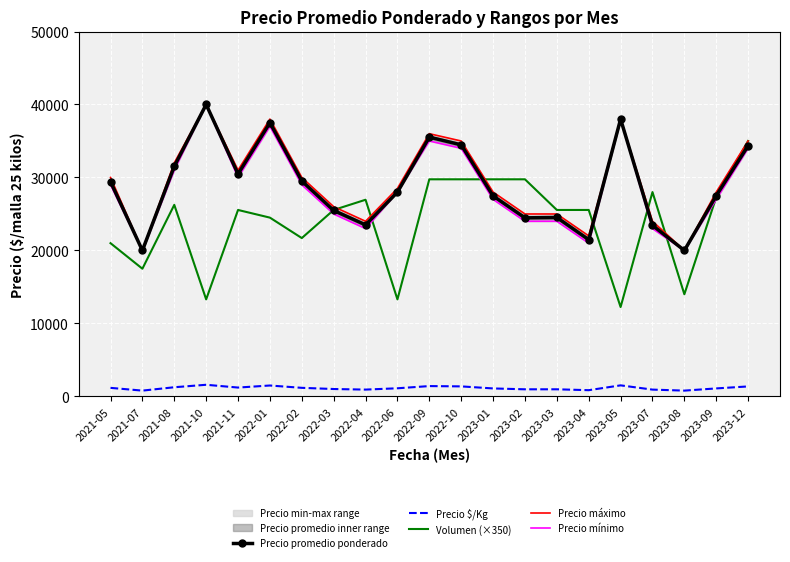

How many data points in Precio máximo are less than 28500?

10